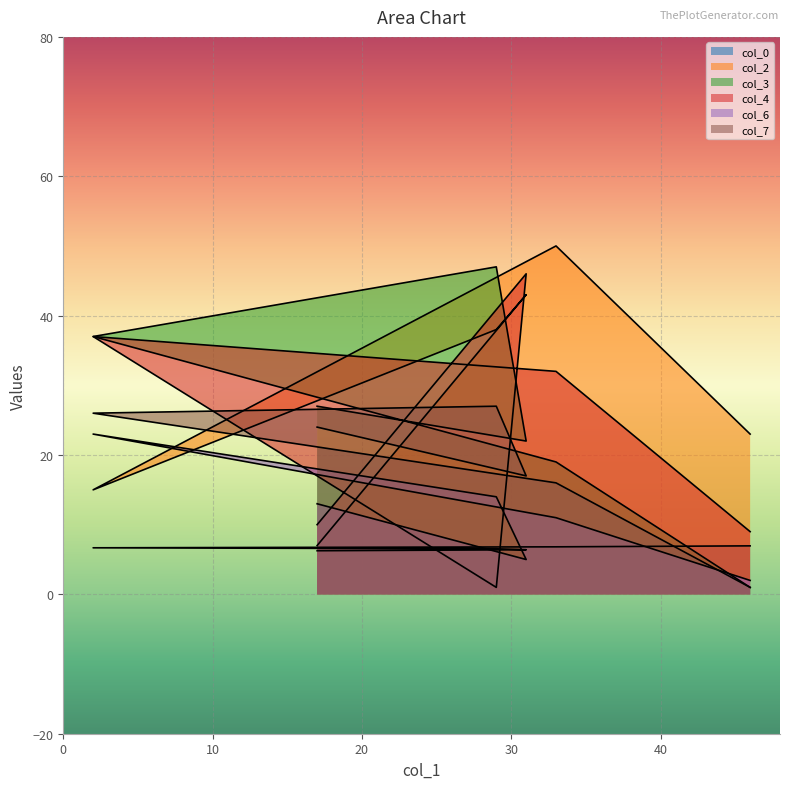

True or false: col_6 has a value of 6.8 at 31.

False